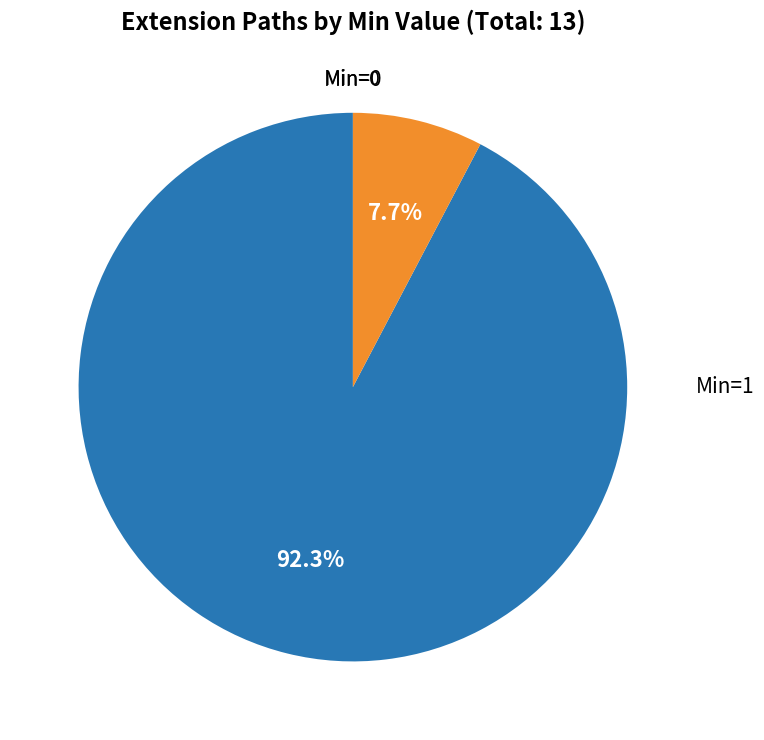

Does any single category account for the majority?

Yes